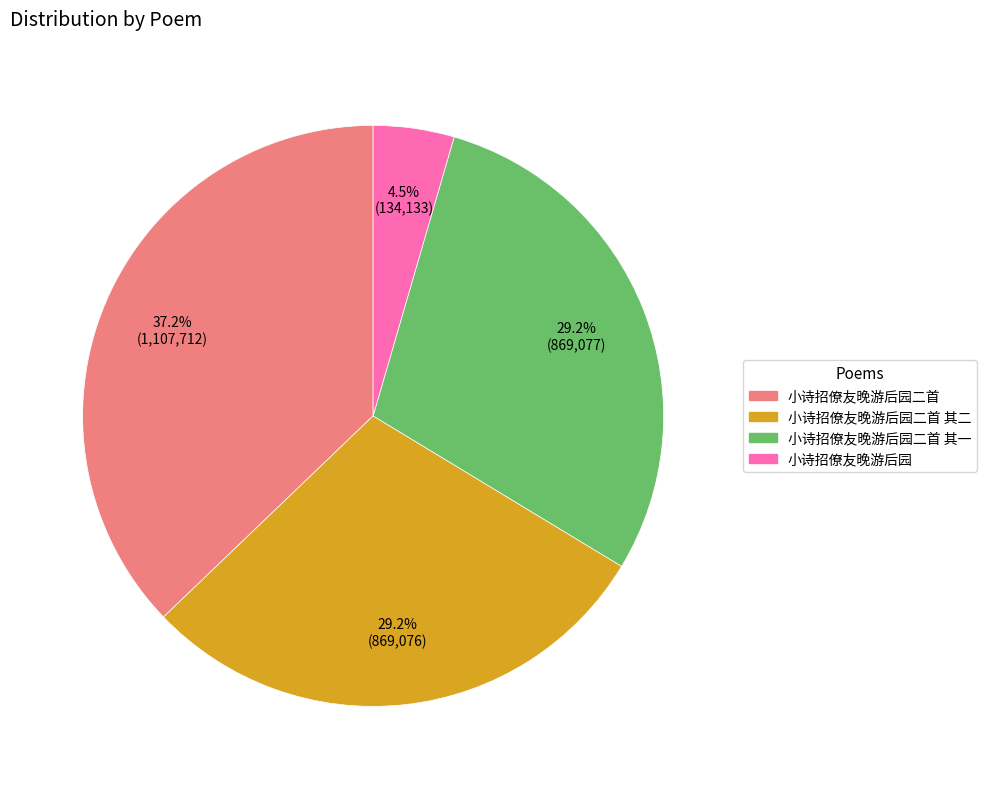

Does any single category account for the majority?

No